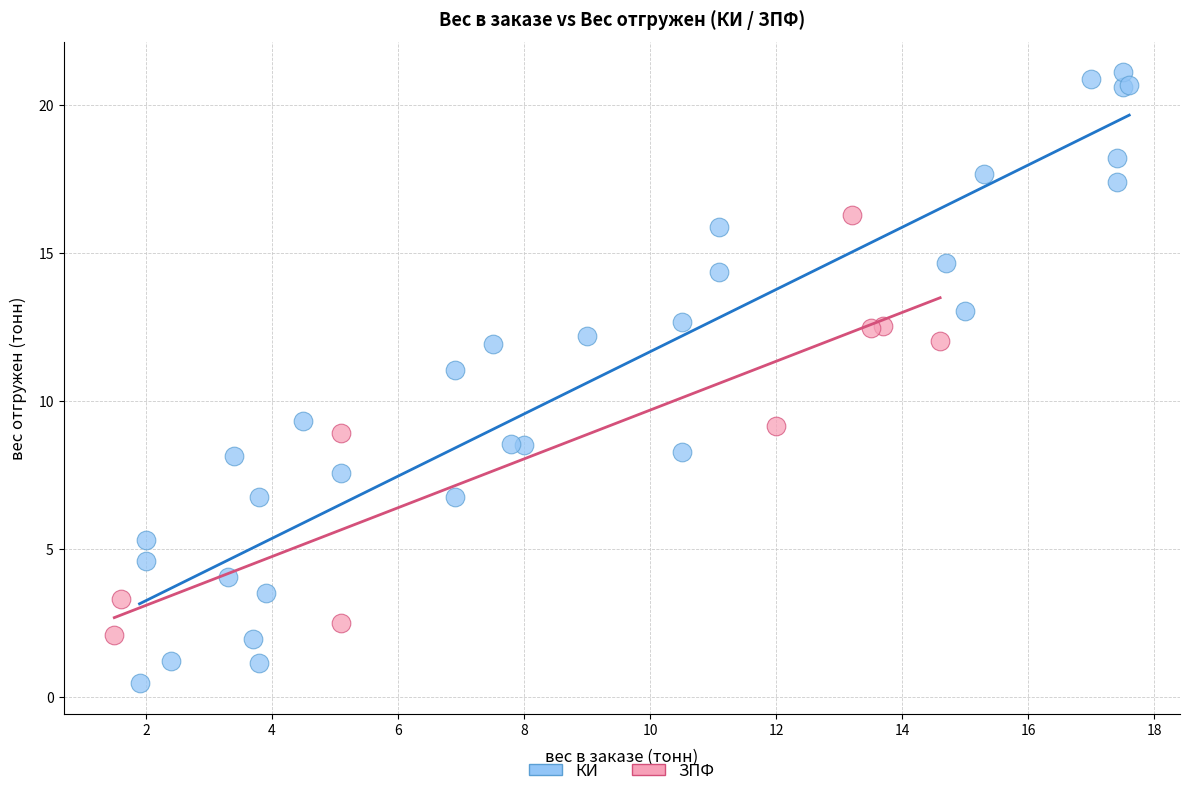

Which series has the widest spread of Y values?

КИ